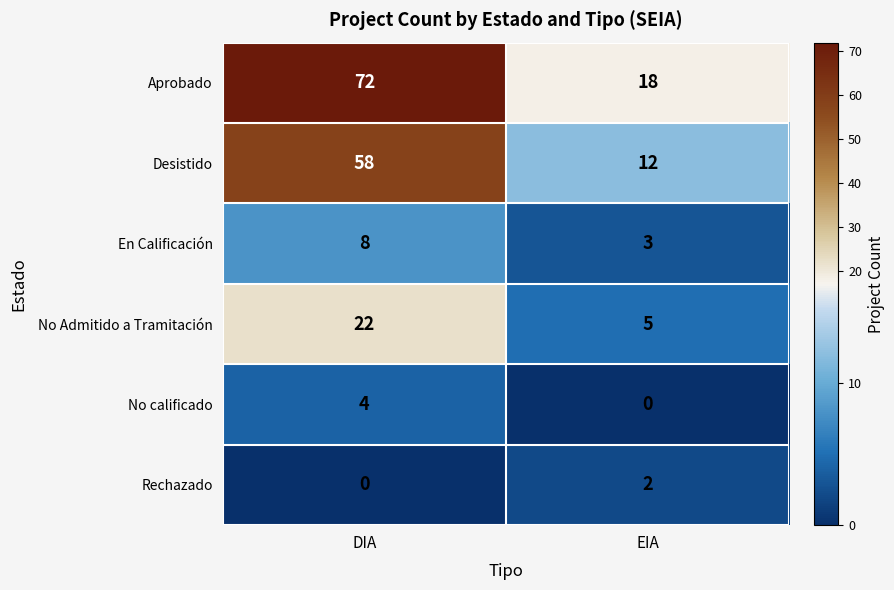

Is it true that No Admitido a Tramitación equals 2 at EIA?

False